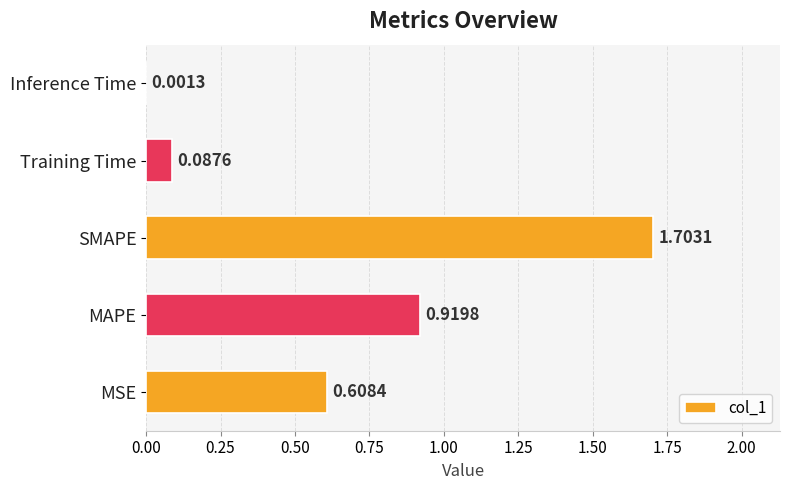

What is the change in value from MSE to Inference Time?

-0.6